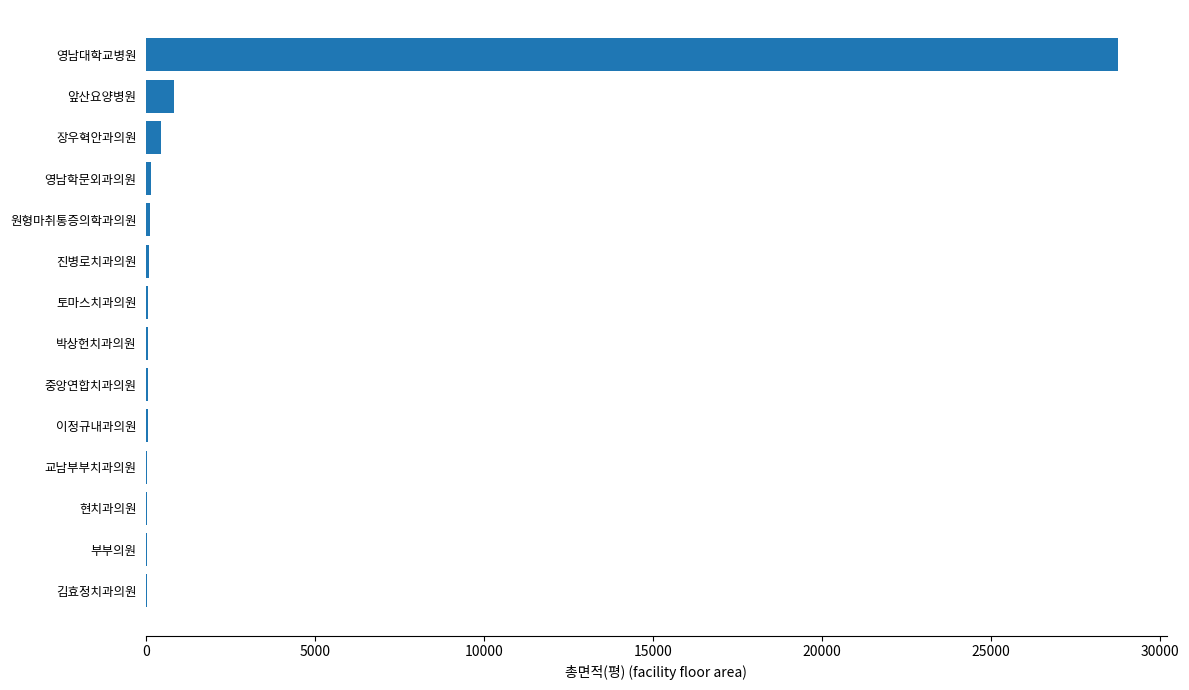

Which category has the highest value across all series?

영남대학교병원